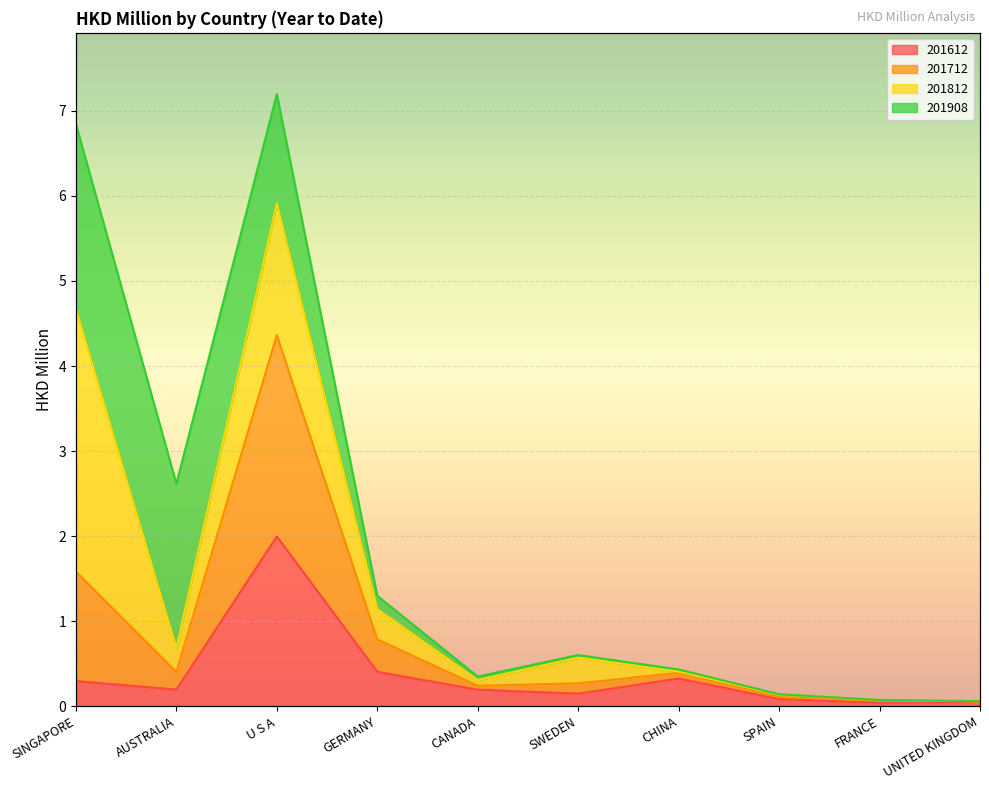

What value does the 201612 series have at U S A?

2.0